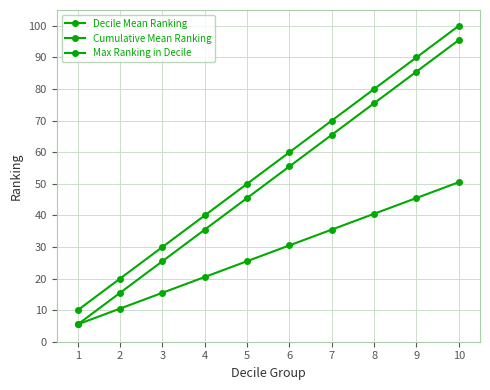

How many lines are shown in the chart?

3